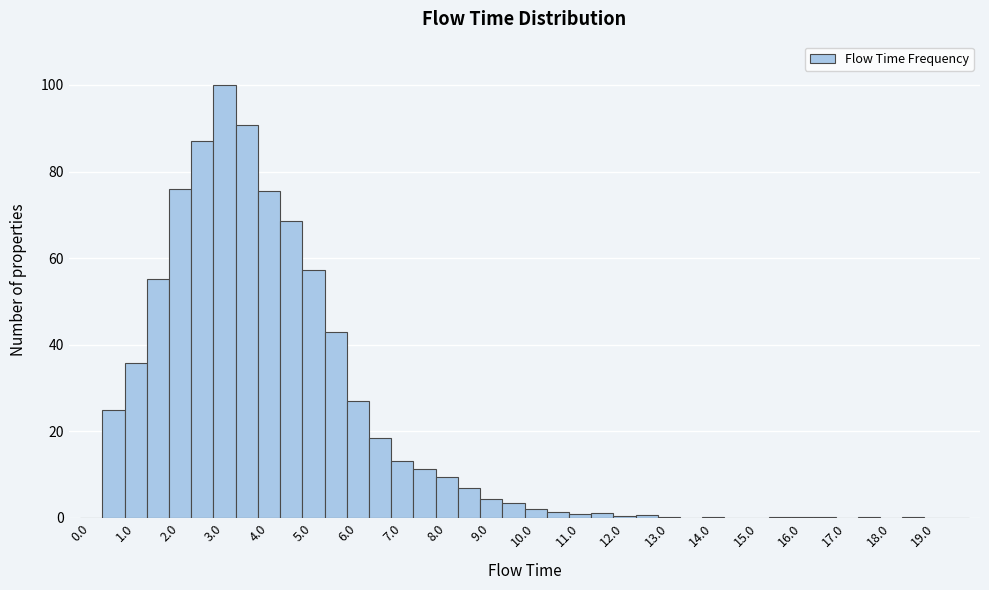

Which range on the x-axis has the tallest bar?

2.75 to 3.25